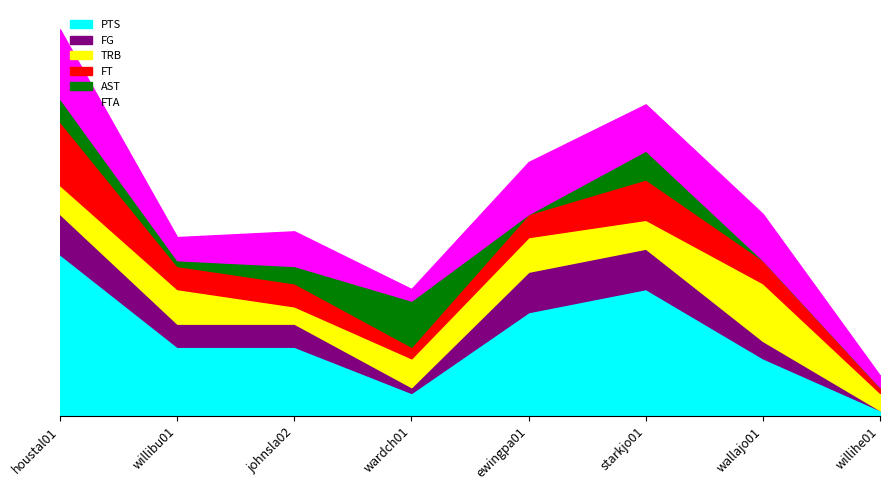

What is the difference between the highest and lowest values at wardch01?

7